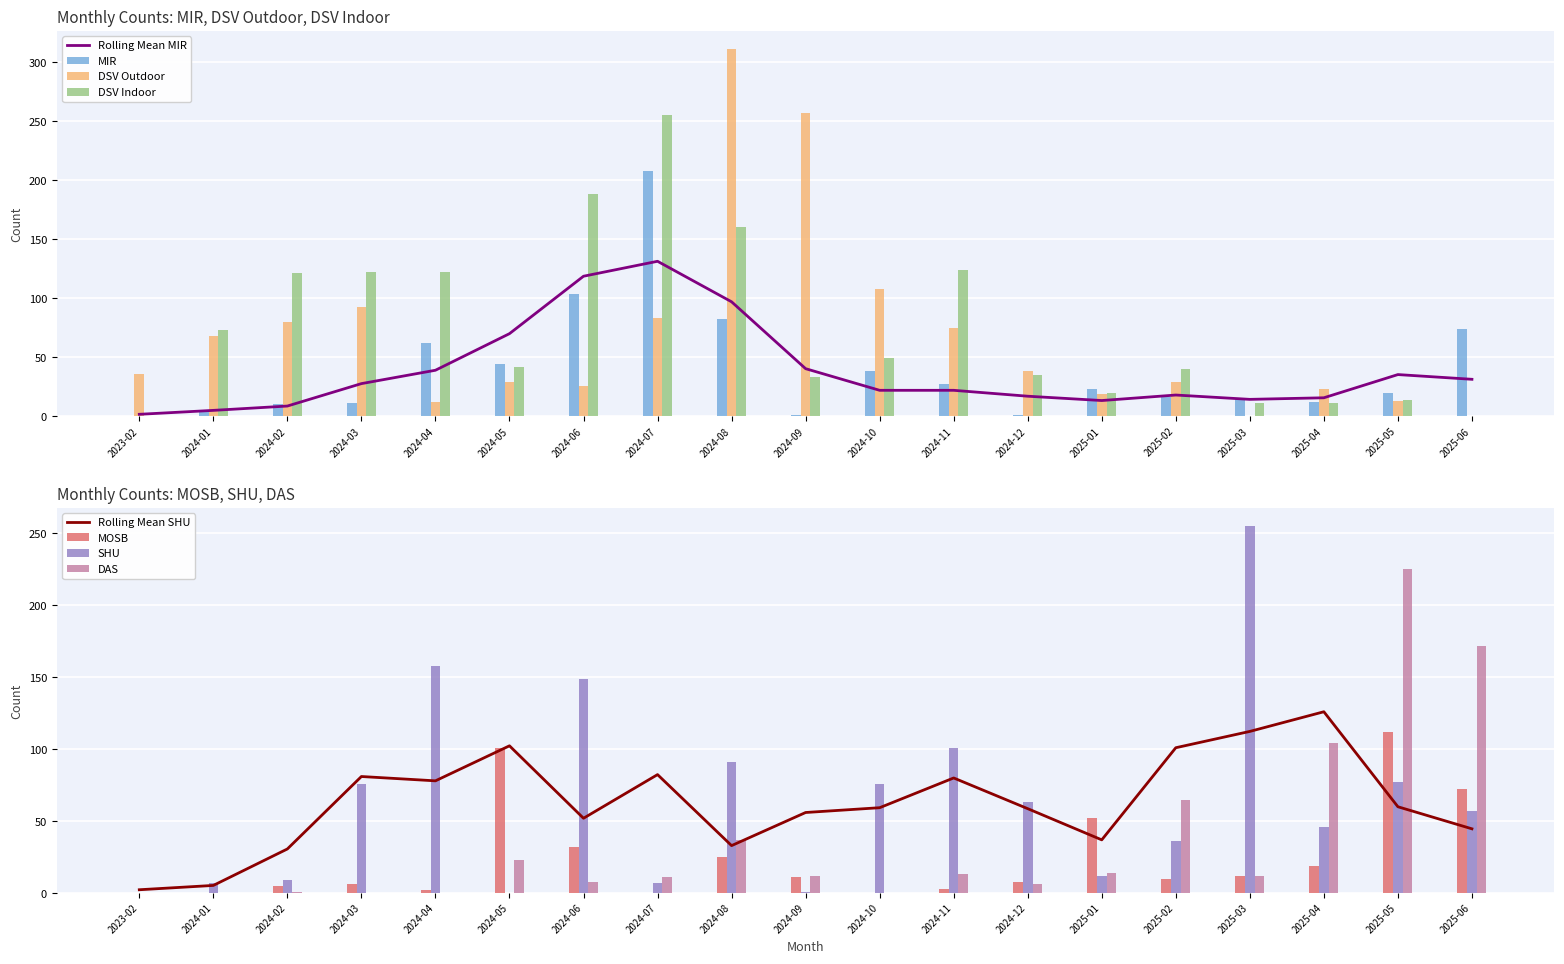

What is the label of the 11th bar from the right?

2024-08